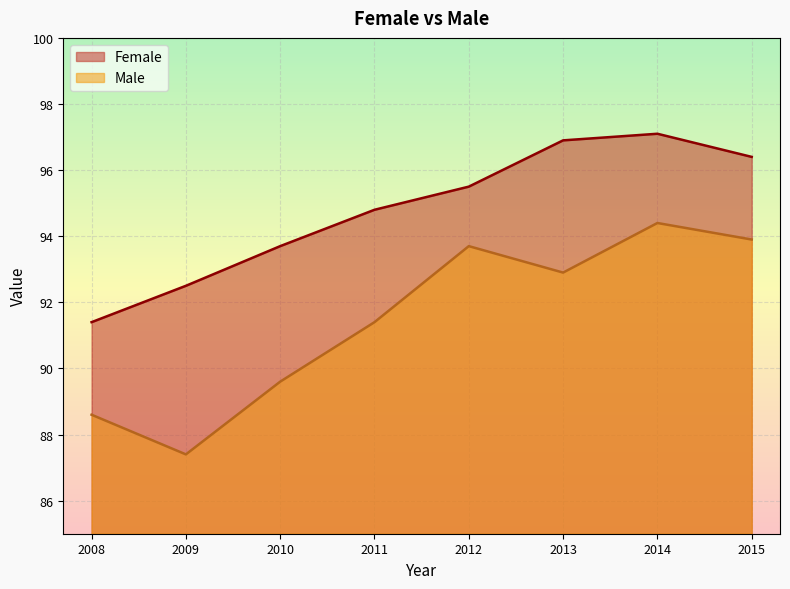

How many data points does each series have?

8